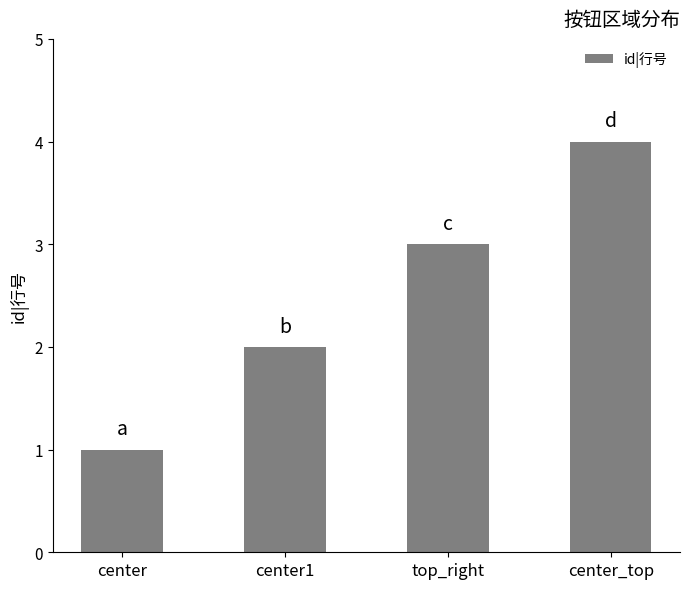

How many distinct data groups are displayed?

1